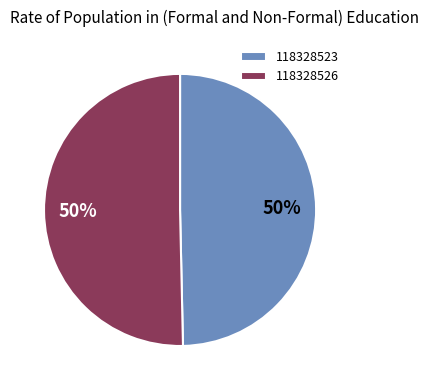

To the nearest percent, what percentage of the pie is 118328526?

50%